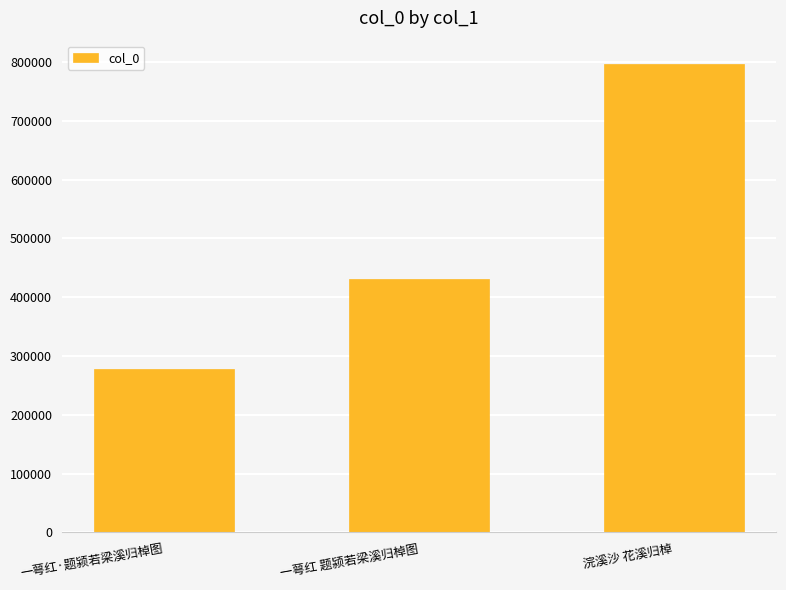

What position from the right is 浣溪沙 花溪归棹?

1